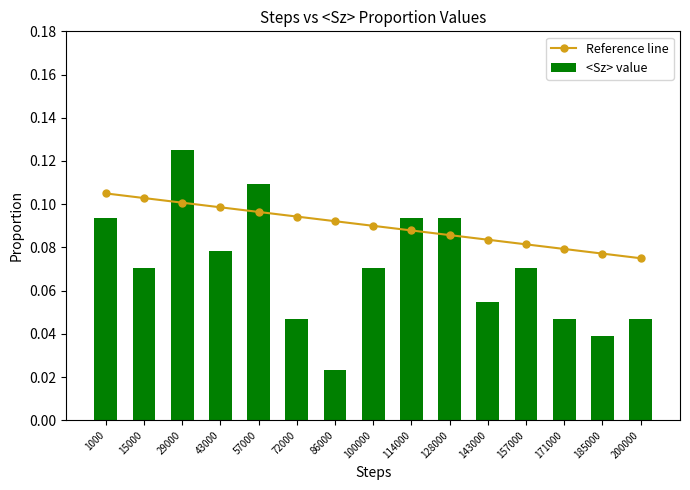

Rank the series at 114000 from lowest to highest value.

Reference line, <Sz> value